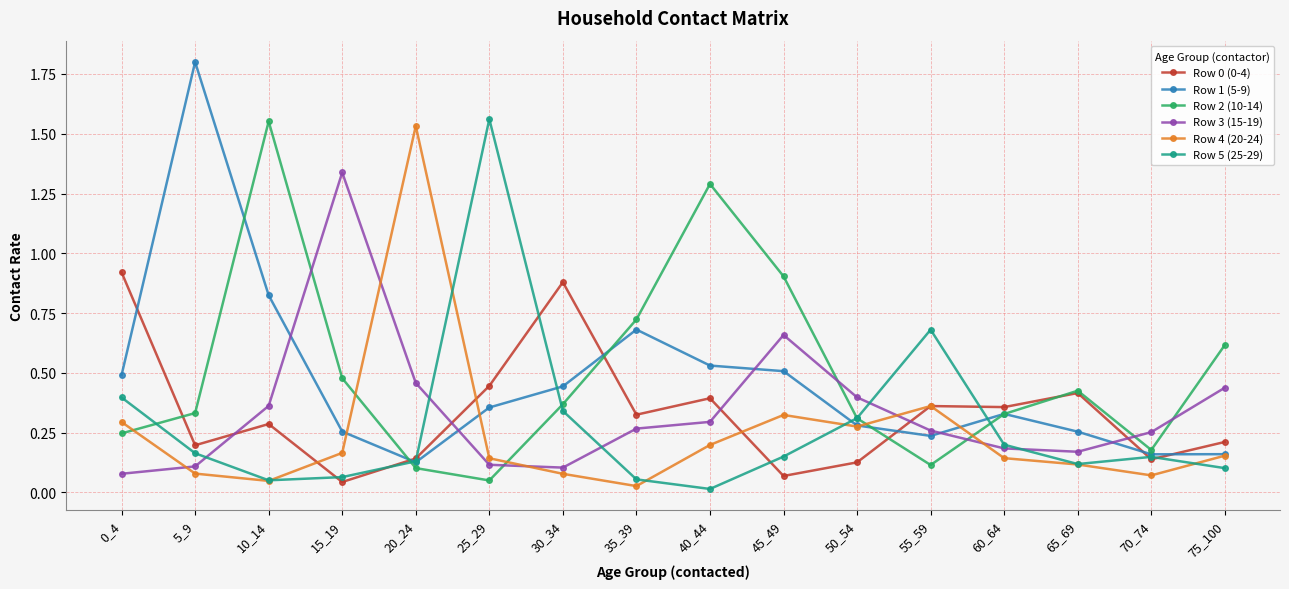

In Row 2 (10-14), how many points are higher than both neighbors (excluding endpoints)?

3